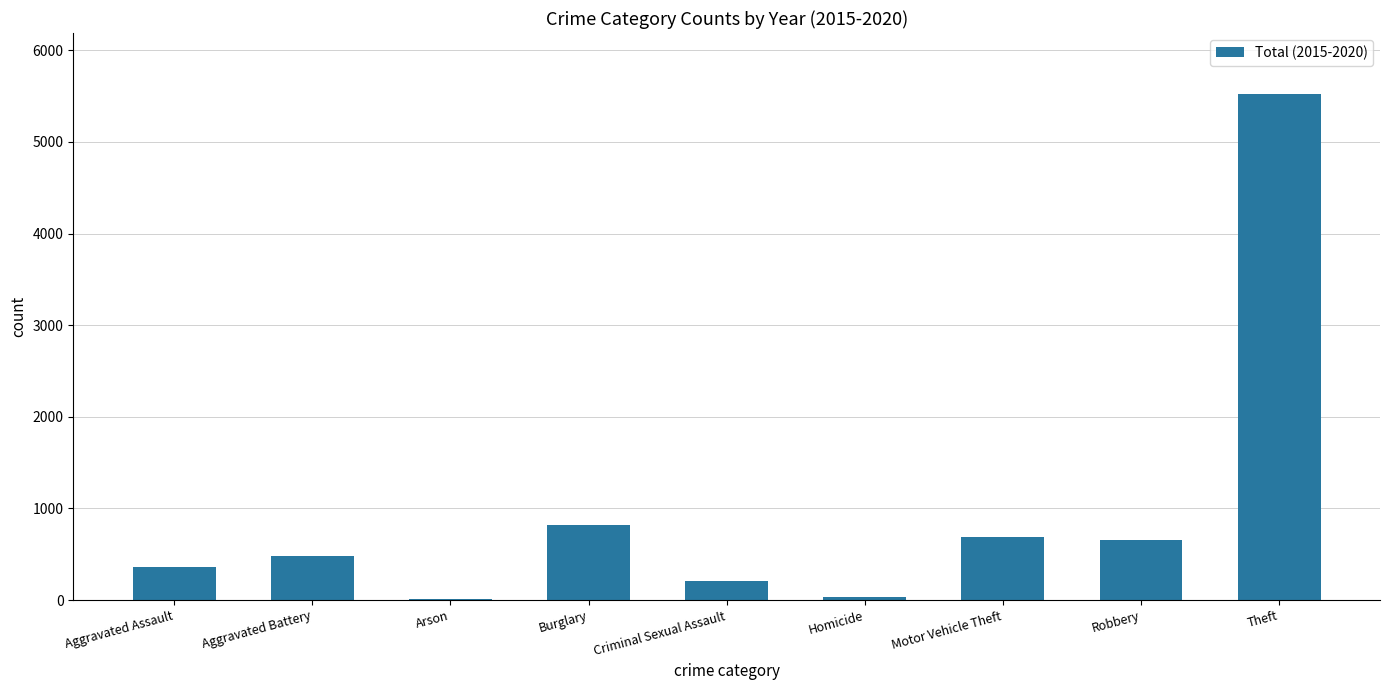

What is the sum of the values at Motor Vehicle Theft and Aggravated Assault?

1042